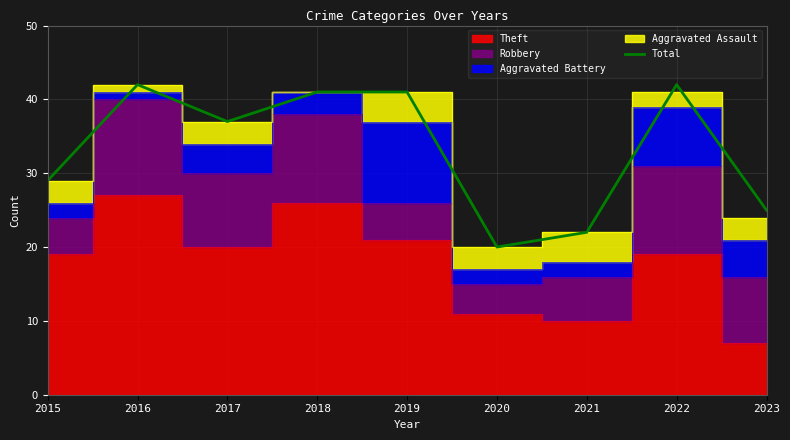

What is the change in value from 2015 to 2016?

+13